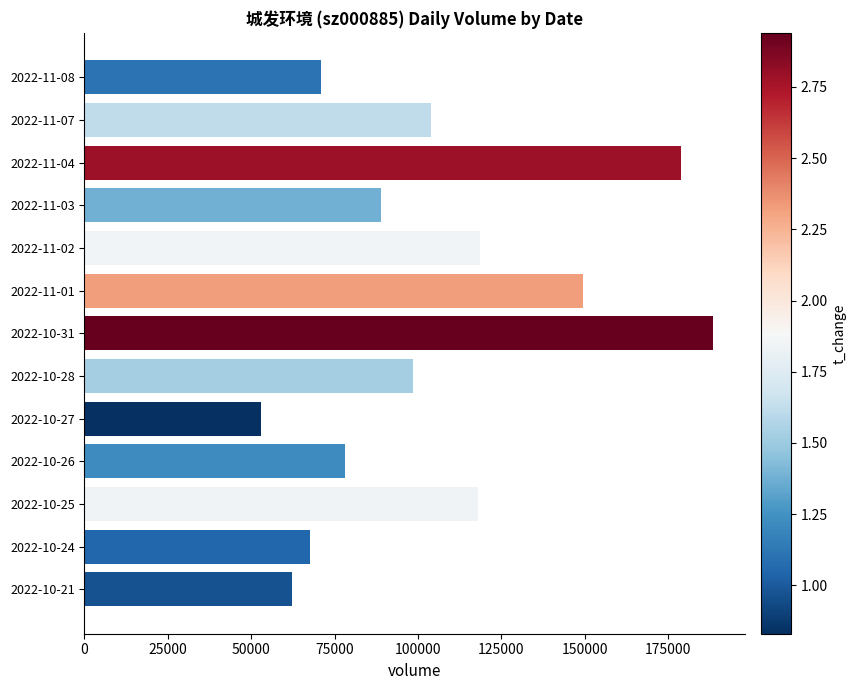

What is the approximate value at 2022-11-08?

71067